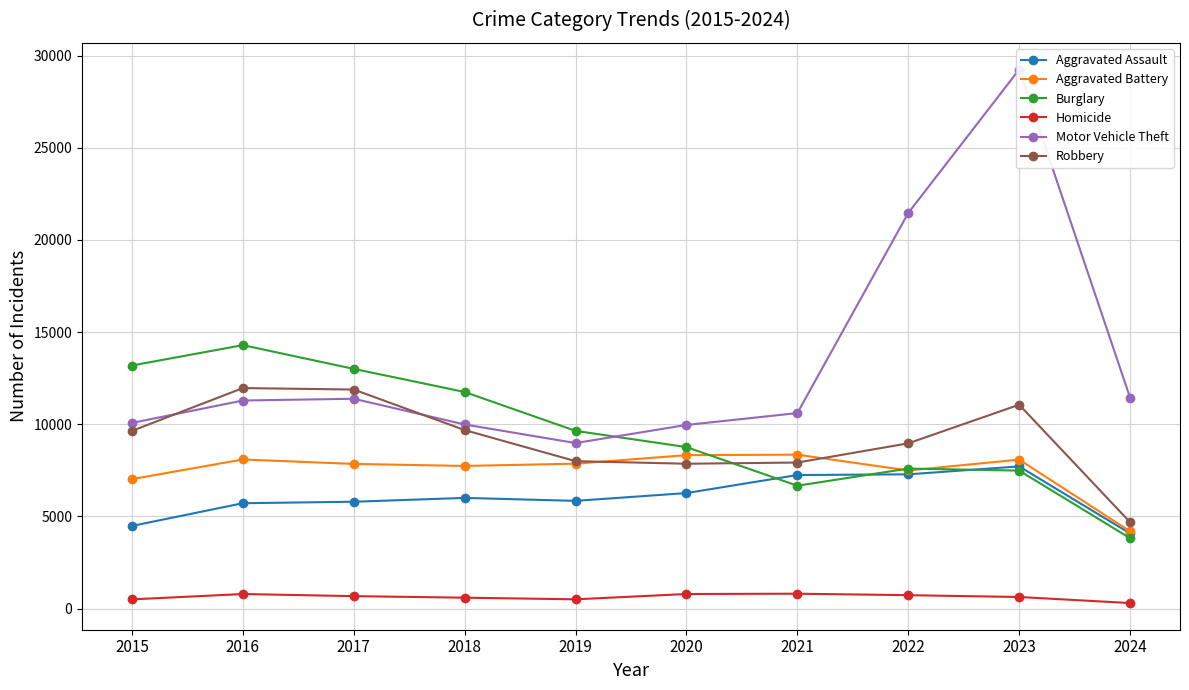

What is the difference between the highest and lowest values at 2023?

28618